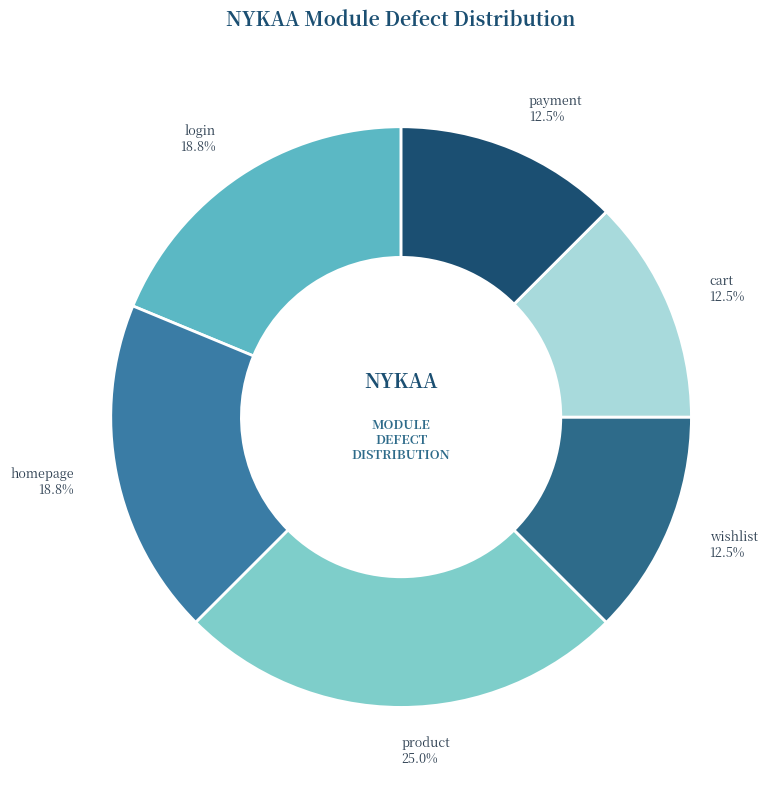

Which category has the biggest portion of the pie?

product